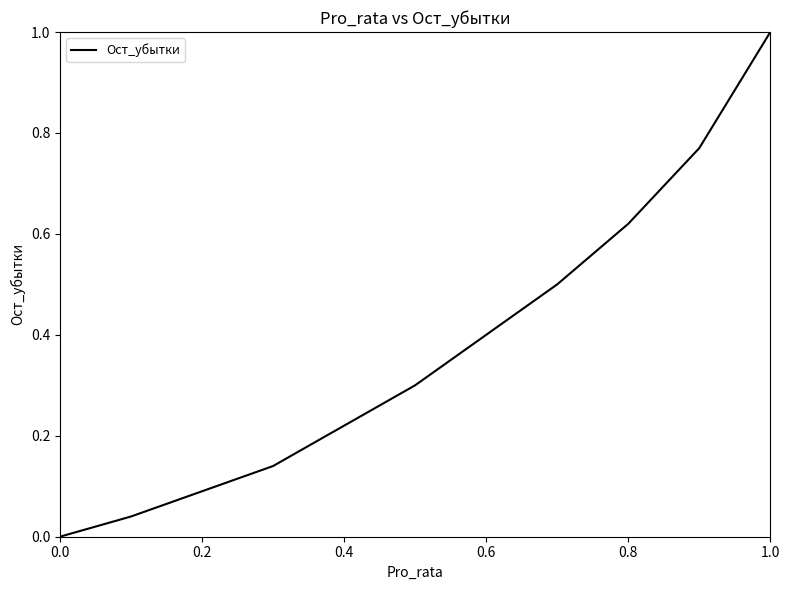

What is the difference between the maximum and minimum values?

1.0